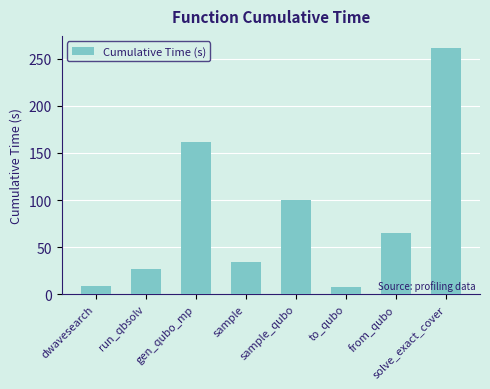

How many bars are there in total?

8